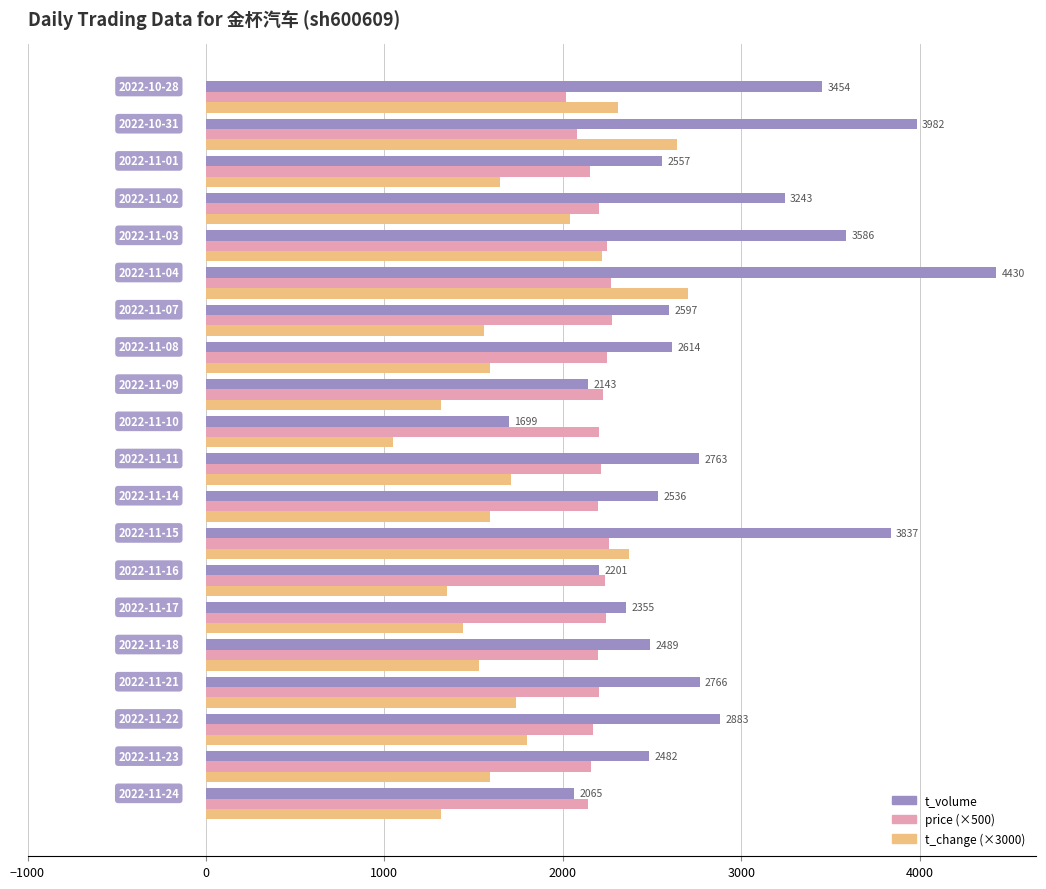

What is the greatest value displayed?

4430.0